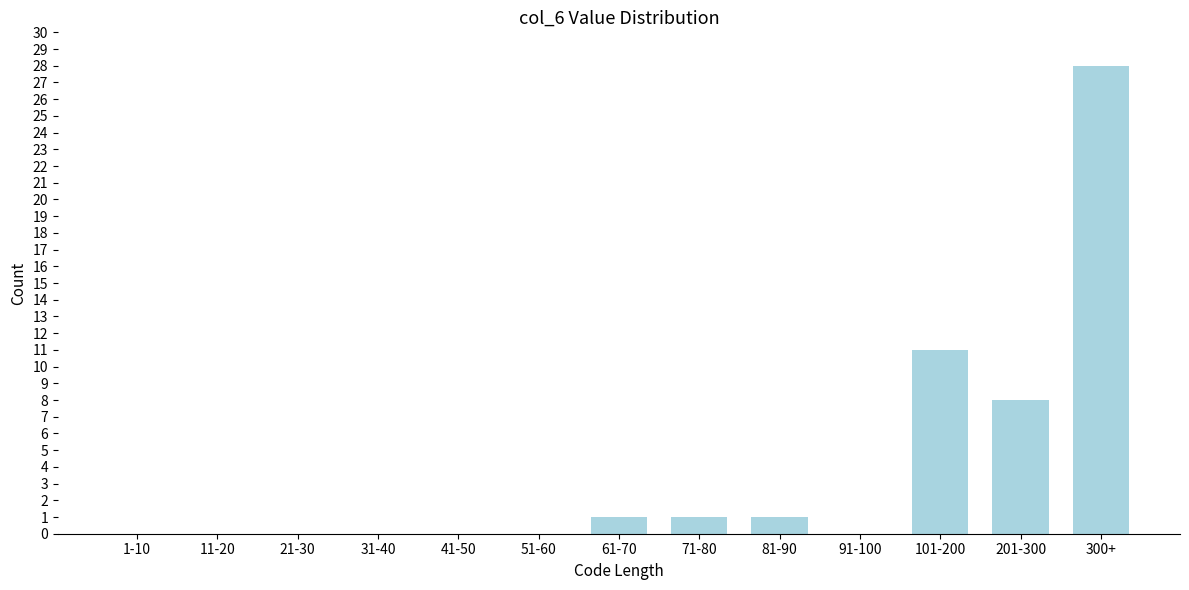

Reading right to left, list all the values displayed in this chart.

300+=28	201-300=8	101-200=11	91-100=0	81-90=1	71-80=1	61-70=1	51-60=0	41-50=0	31-40=0	21-30=0	11-20=0	1-10=0